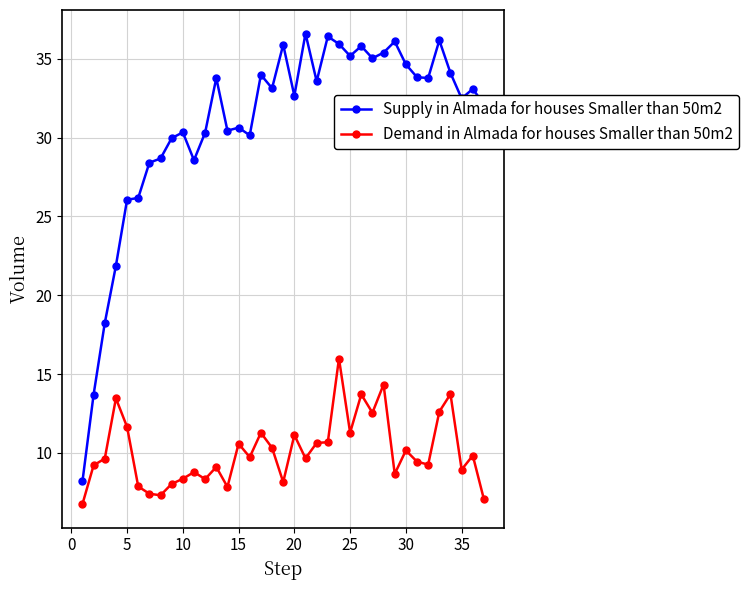

Which series has the largest total across all categories?

Supply in Almada for houses Smaller than 50m2